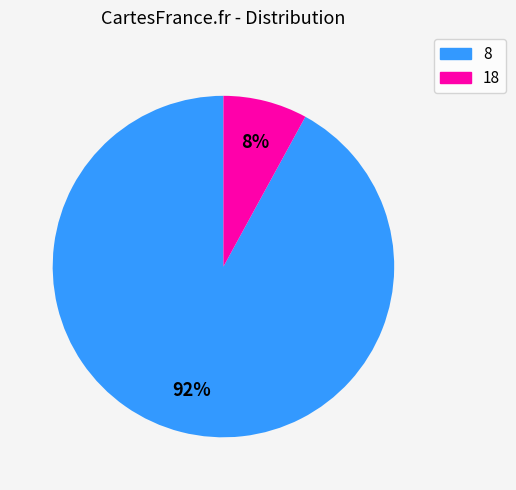

Count the number of slices in the pie.

2